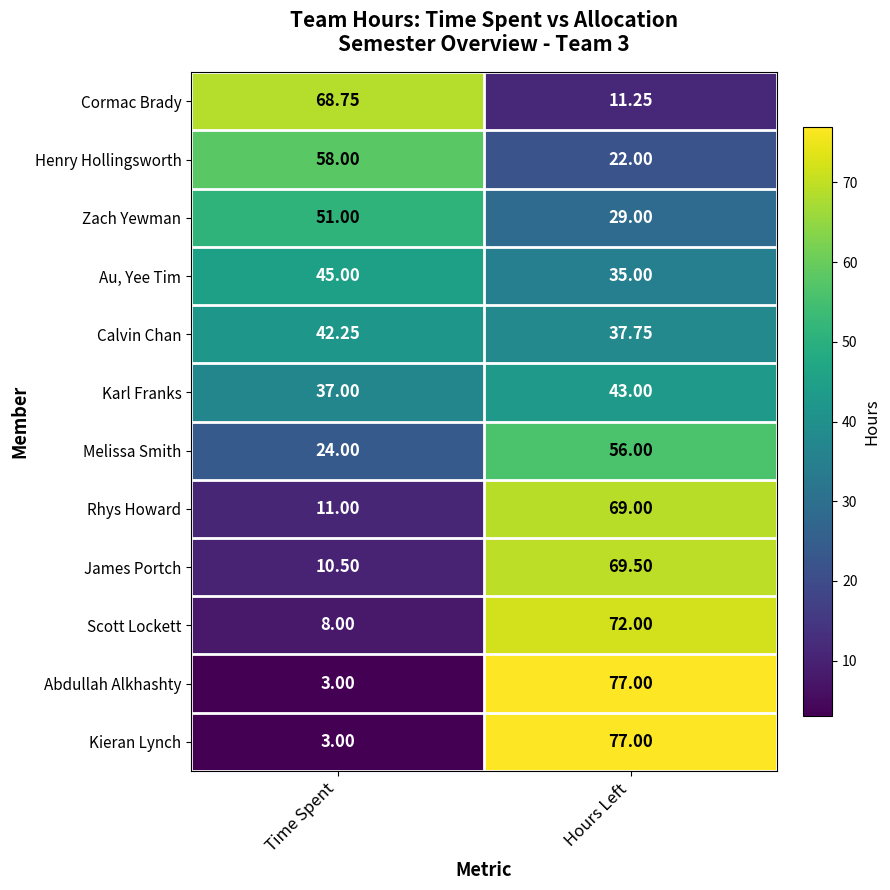

At which label does James Portch first exceed 69?

Hours Left